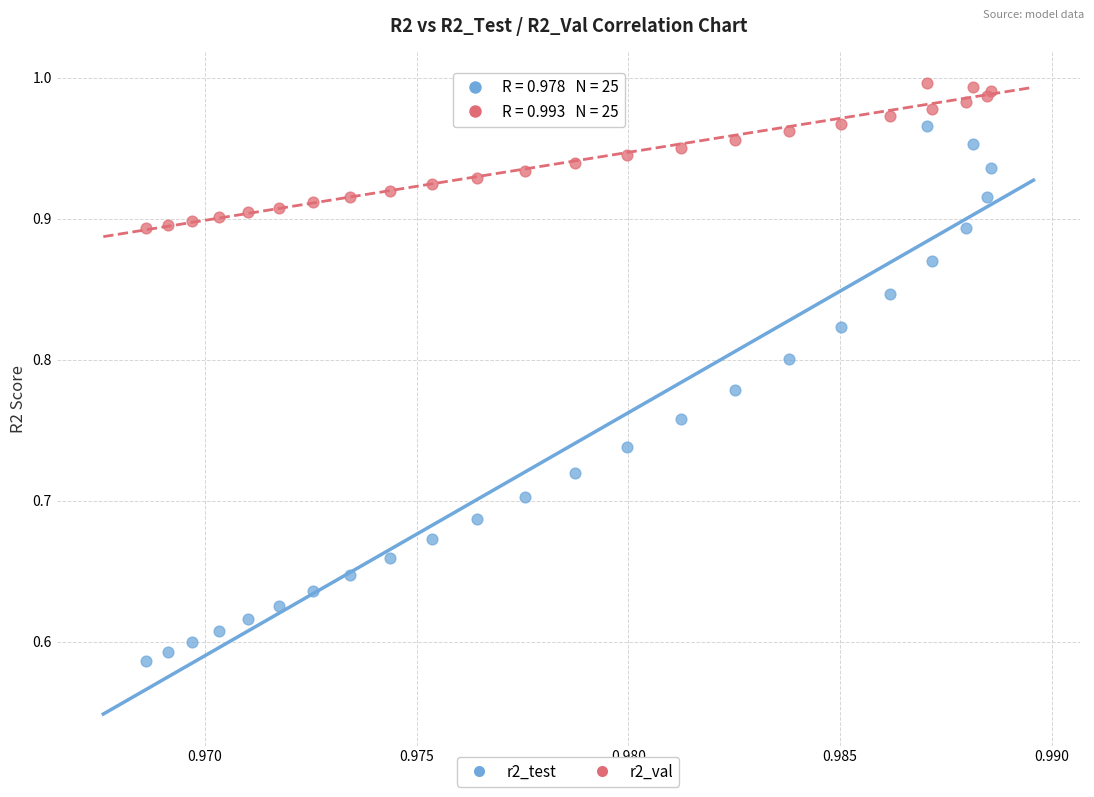

Which series has the largest Y range (max minus min)?

r2_test